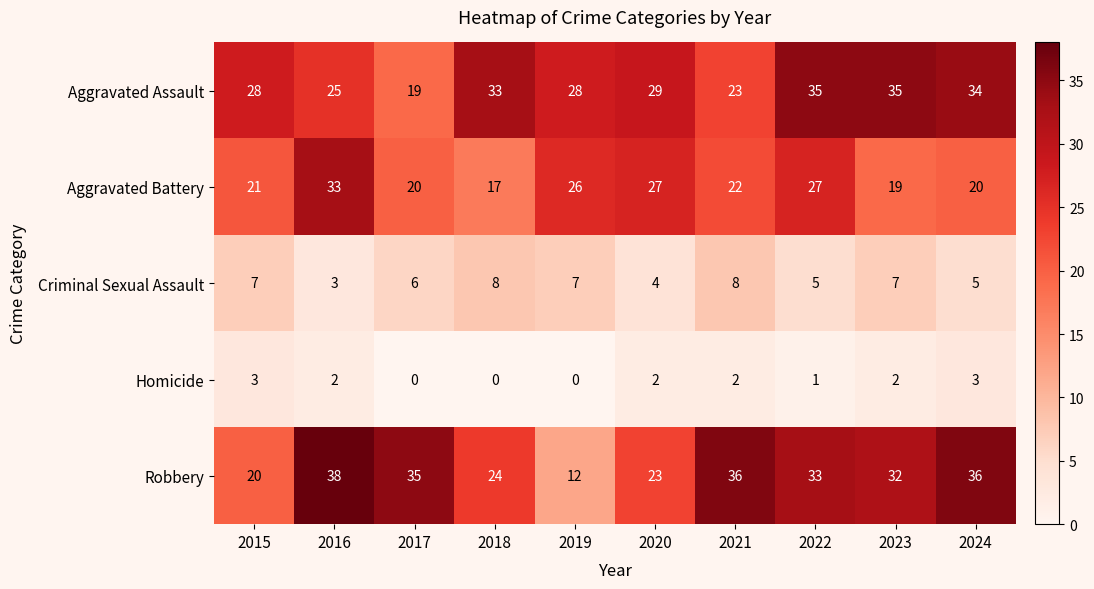

At how many categories does at least one series exceed 22?

10